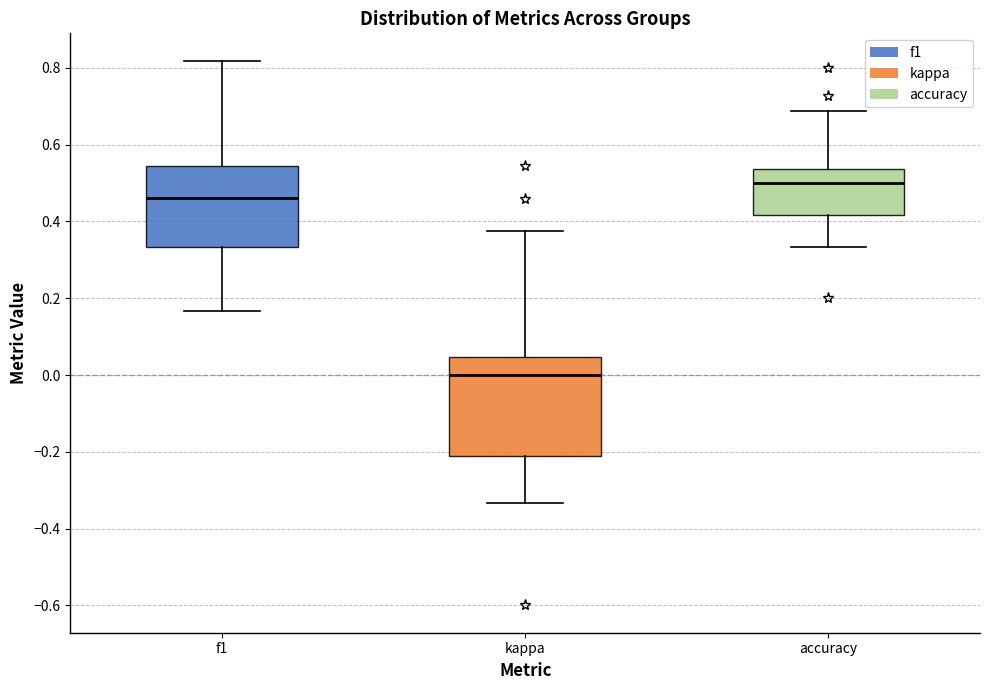

Which box's median line is the highest?

accuracy